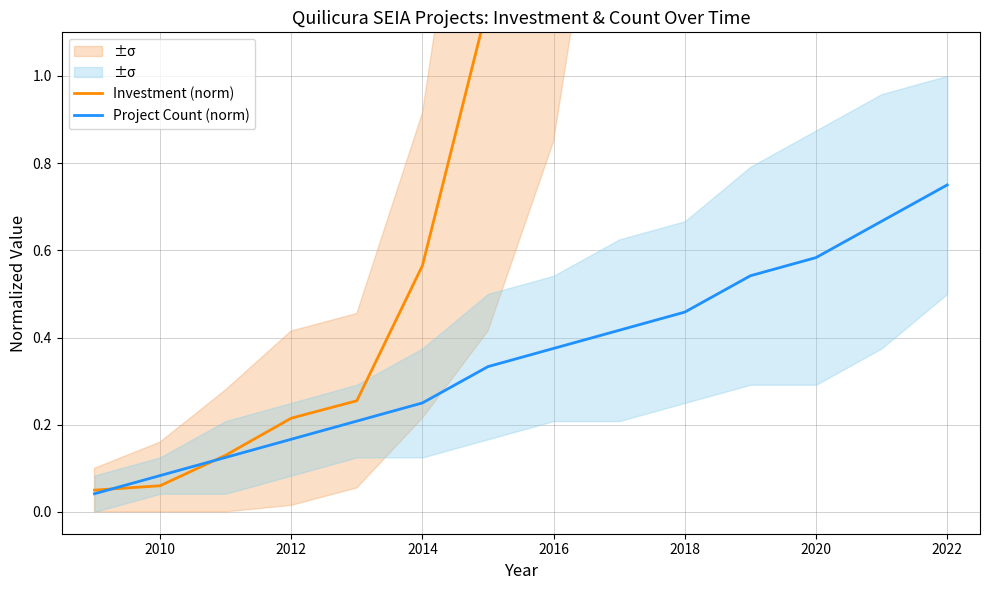

What are all the series names shown in the legend?

Investment (norm), Project Count (norm)